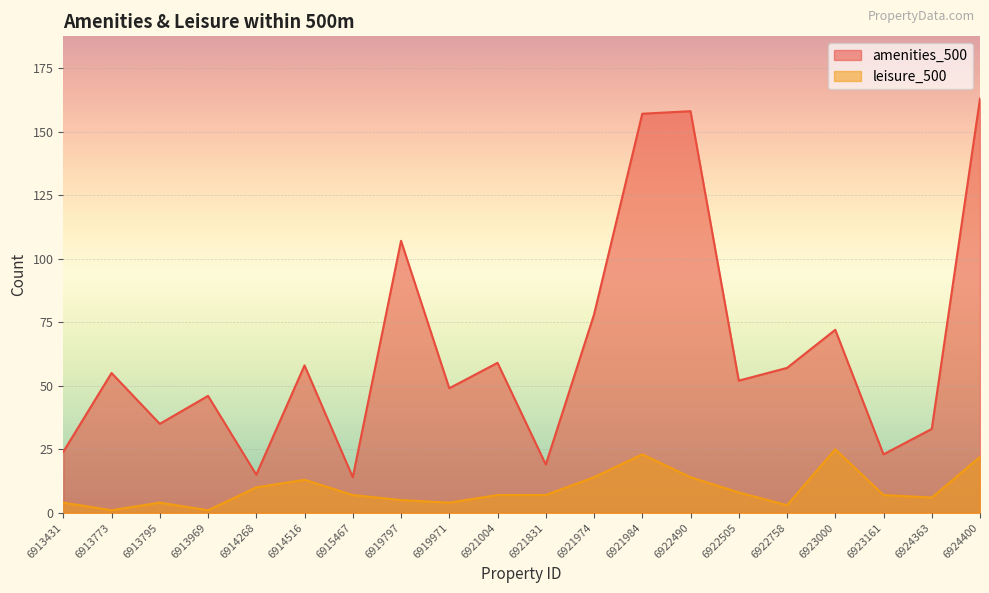

What is the total value across all series at 6924363?

39